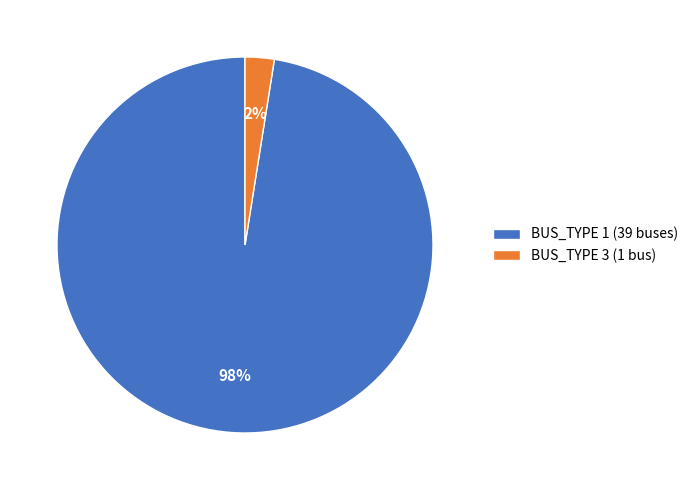

True or false: BUS_TYPE 1 (39 buses) accounts for 83% of the total.

False